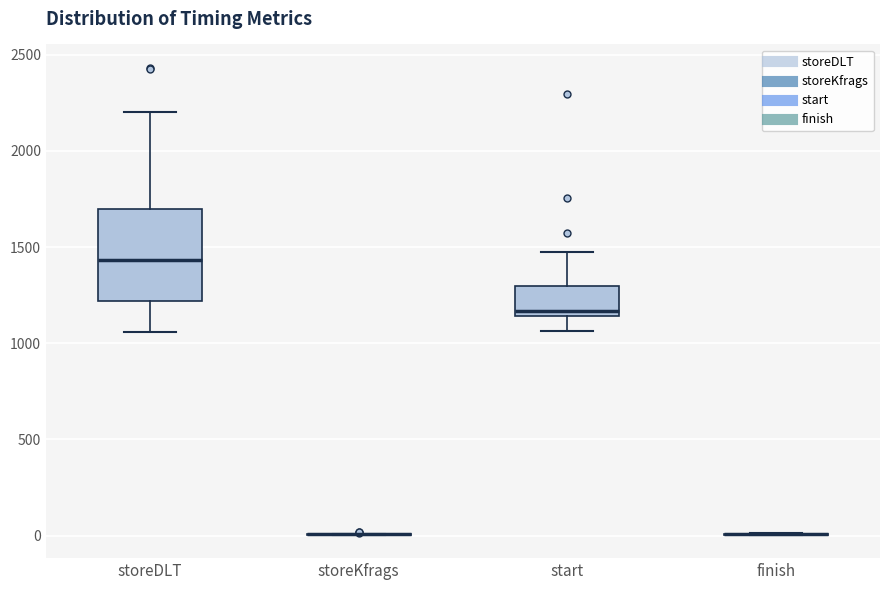

Reading left to right, read every box against the y-axis: the position of its median line, the range the box covers, and the ends of its whiskers. The values are not printed on the chart, so give them approximately, as read against the axis.

storeDLT: median 1450, box 1200 to 1700, whiskers 1050 to 2200
storeKfrags: box collapsed to a line at 0, whiskers 0 to 0
start: median 1150 (just above the box's lower edge), box 1150 to 1300, whiskers 1050 to 1450
finish: box collapsed to a line at 0, whiskers 0 to 0